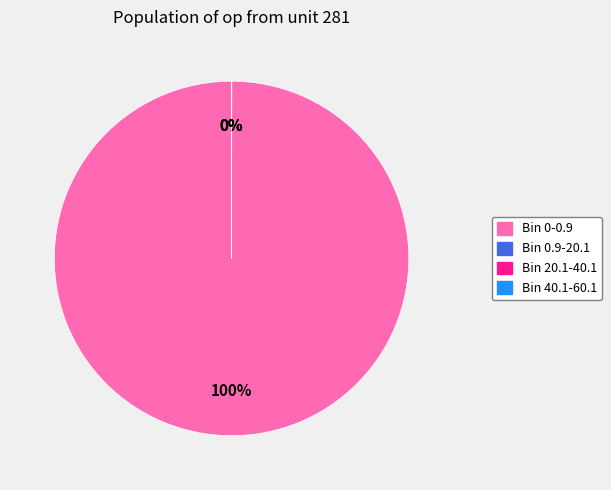

What is the largest slice in the pie chart?

Bin 0-0.9